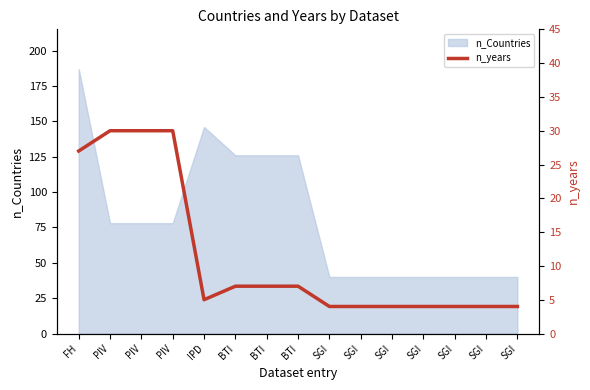

Reading left to right, extract all data points from this chart.

FH=27	PIV=30	PIV=30	PIV=30	IPD=5	BTI=7	BTI=7	BTI=7	SGI=4	SGI=4	SGI=4	SGI=4	SGI=4	SGI=4	SGI=4